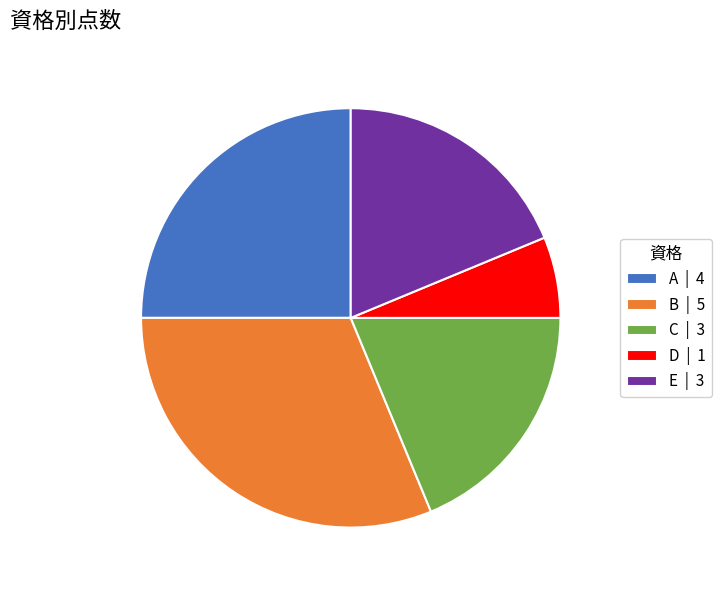

Is there any slice that represents more than half of the pie?

No